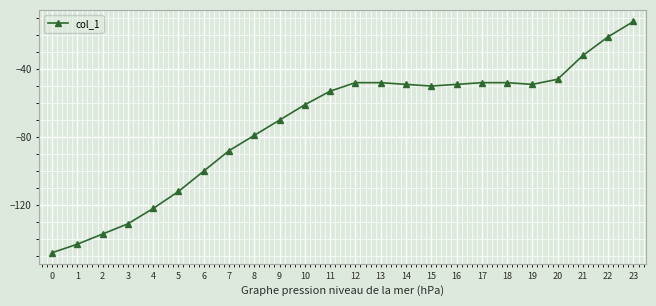

Reading right to left, what are all the values shown in this chart?

23=-12	22=-21	21=-32	20=-46	19=-49	18=-48	17=-48	16=-49	15=-50	14=-49	13=-48	12=-48	11=-53	10=-61	9=-70	8=-79	7=-88	6=-100	5=-112	4=-122	3=-131	2=-137	1=-143	0=-148